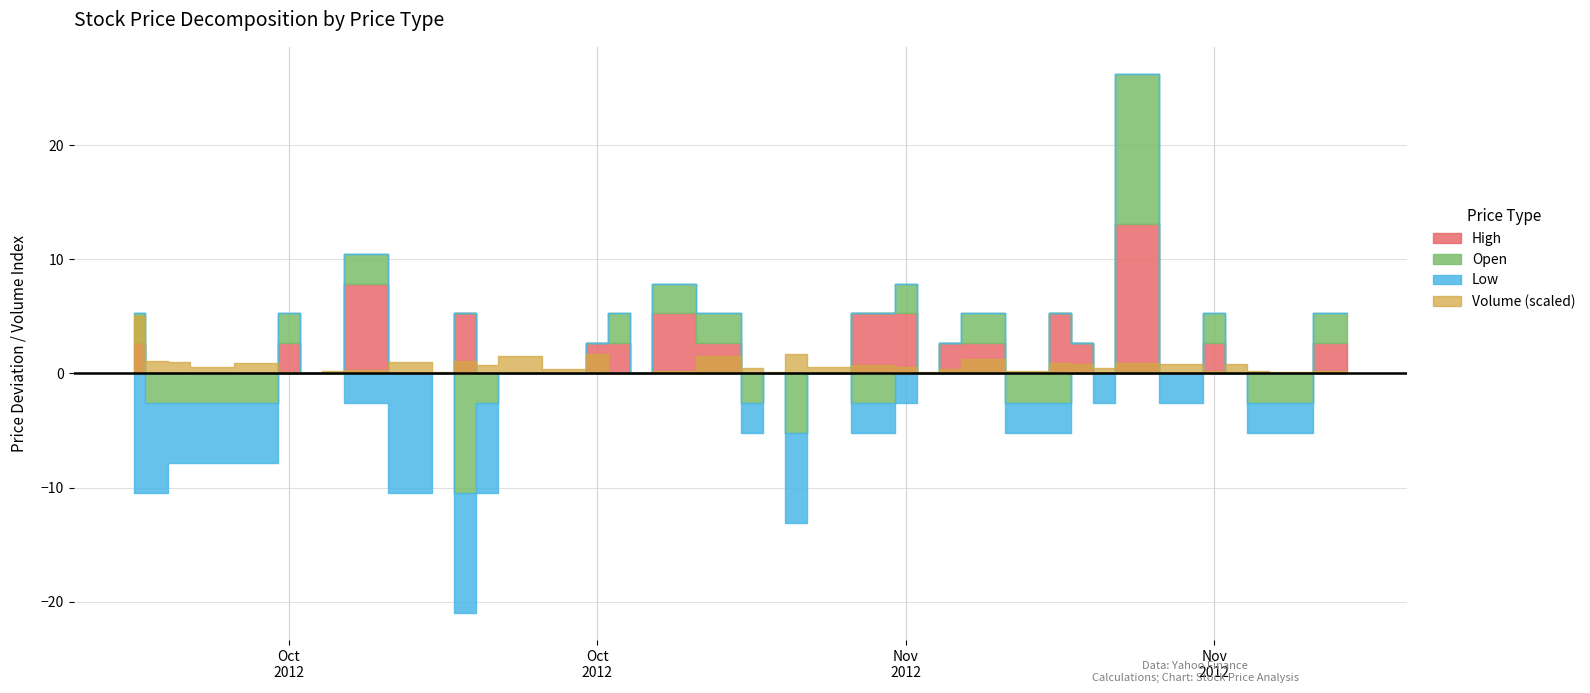

At which label is Low closest to 86?

2012-10-23